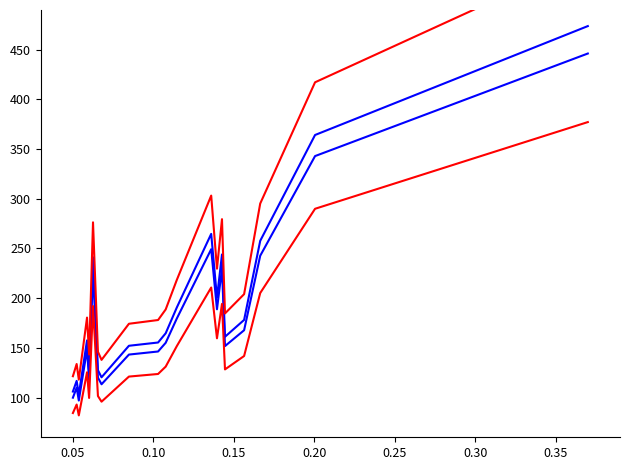

The PESO_red_upper series shows 202.4 at 0.20. True or false?

False